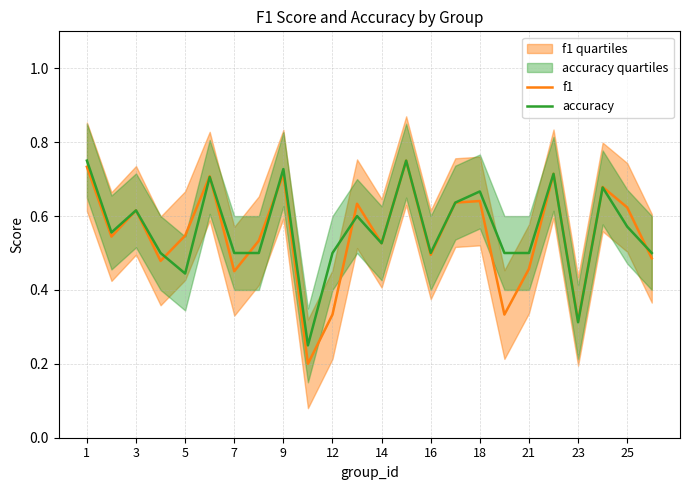

Which series changed the most between 9 and 25?

accuracy